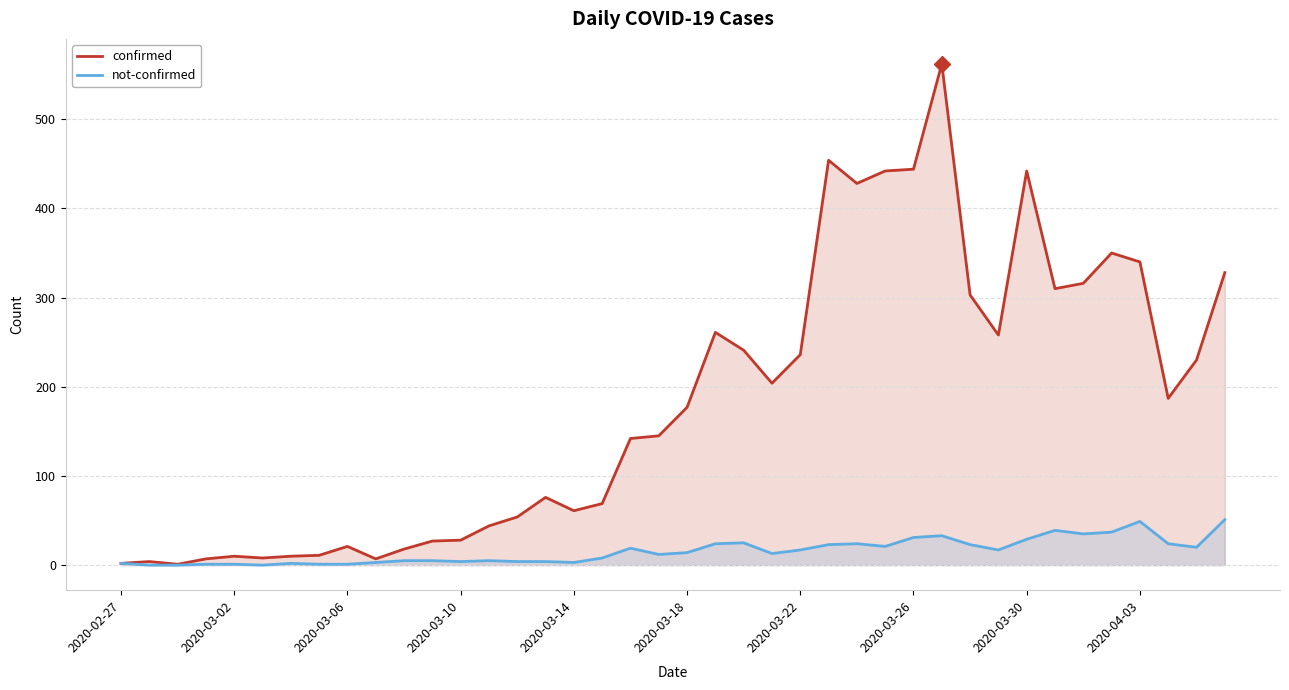

Between 17 and 13, which is larger?

17